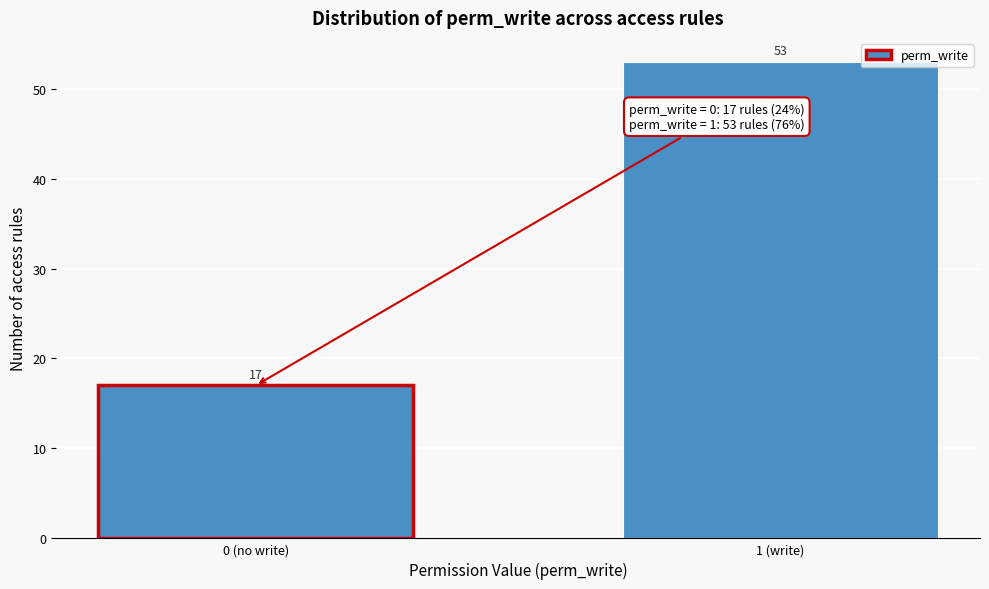

Reading left to right, what are all the values shown in this chart?

17	53